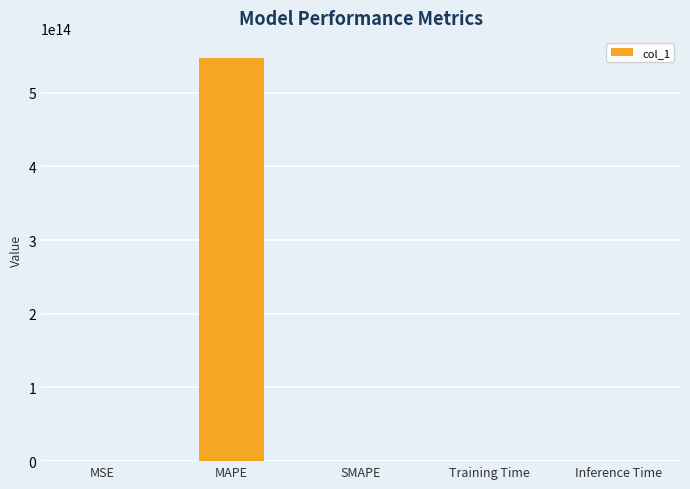

The chart shows a value of 889062979402453.8 at MAPE. True or false?

False